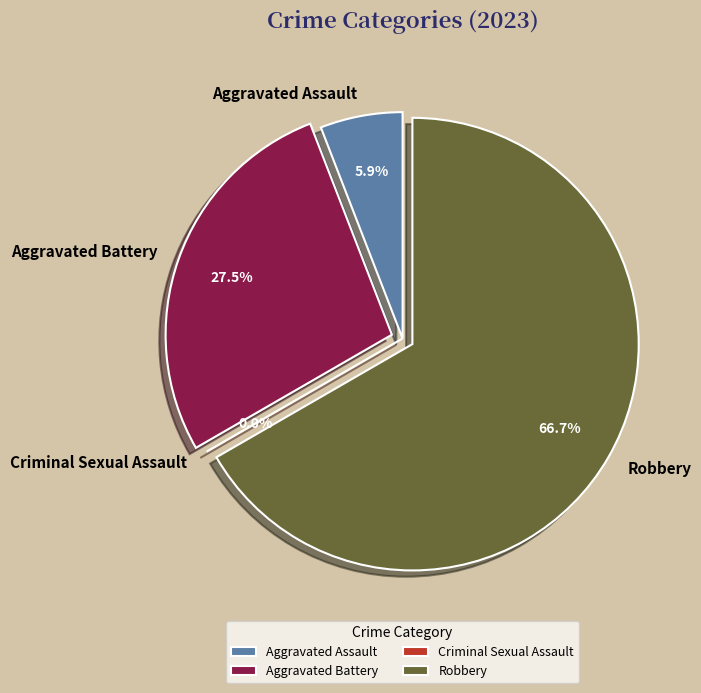

What percentage is the Aggravated Assault slice, to the nearest percent?

6%